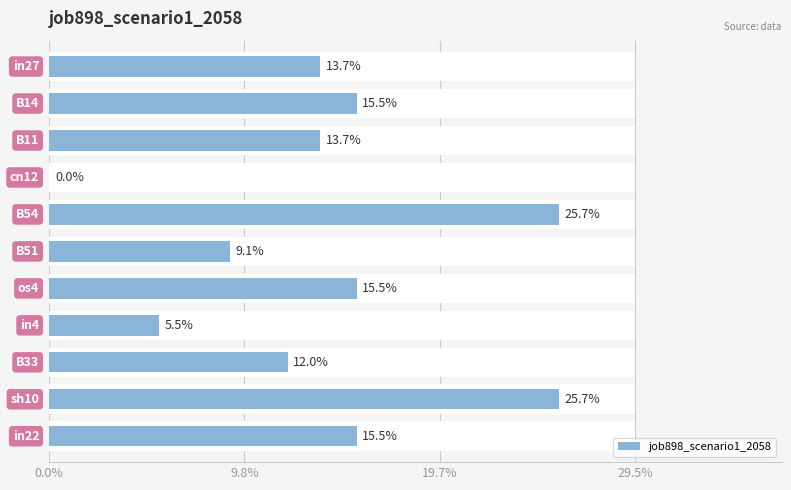

What is the change in value from 0.0% to 4?

+0.1